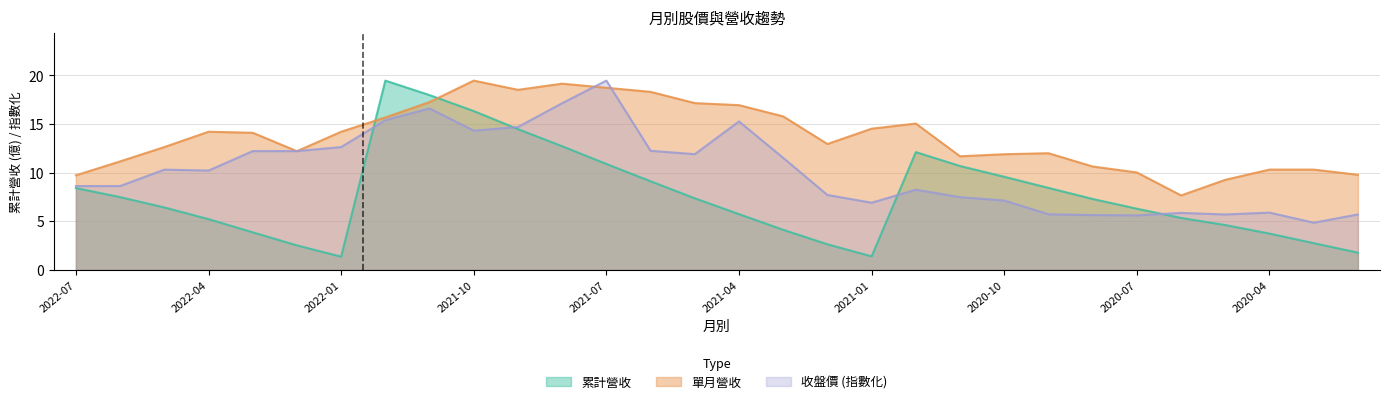

Where do 累計營收 and 單月營收 first cross each other?

2022-01 and 2021-12